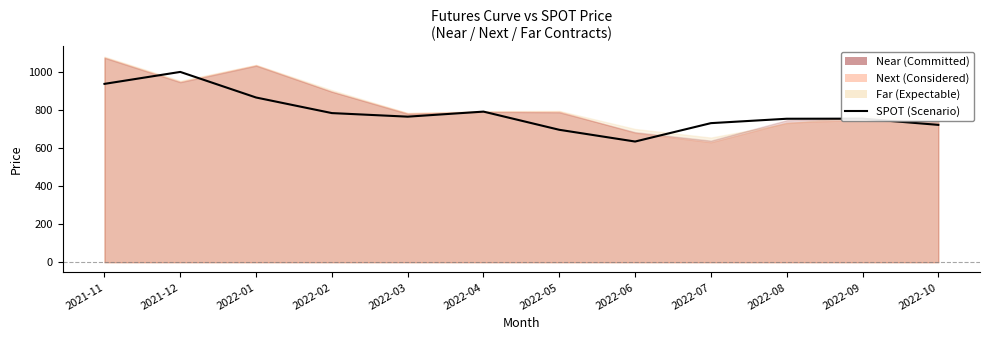

How many data points are less than 764?

6